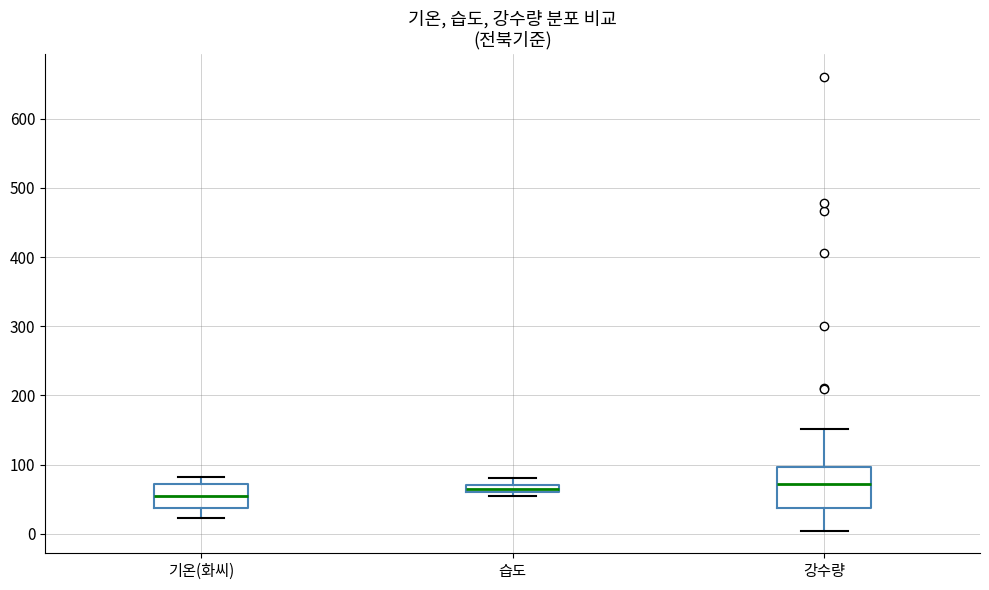

Where is the upper edge of the box for 강수량 on the y-axis? The values are not printed on the chart, so give them approximately, as read against the axis.

100